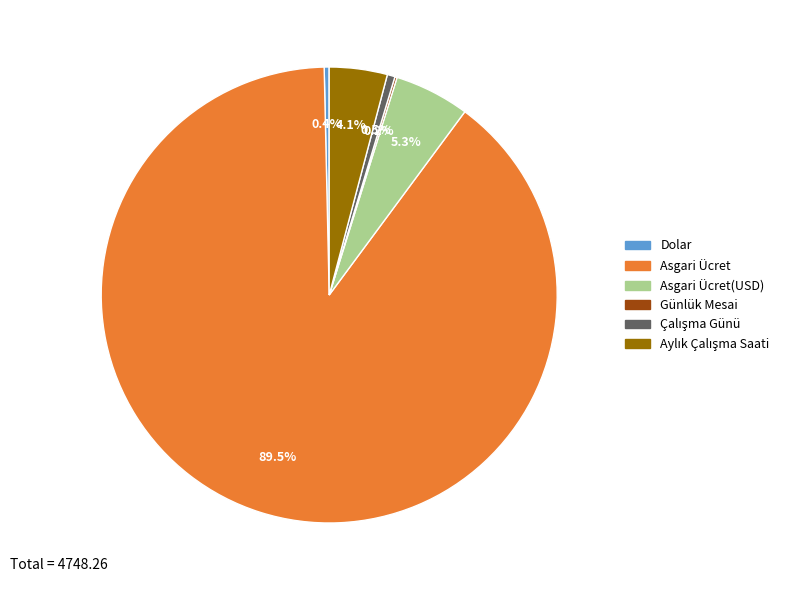

Which category has the biggest portion of the pie?

Asgari Ücret